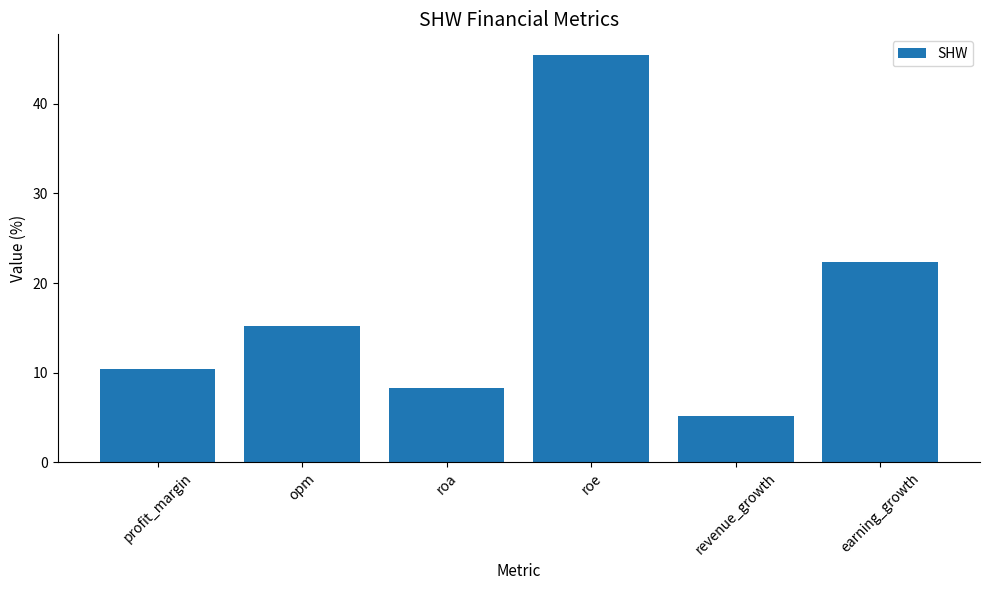

What is the ratio of the value at revenue_growth to the value at opm?

0.3